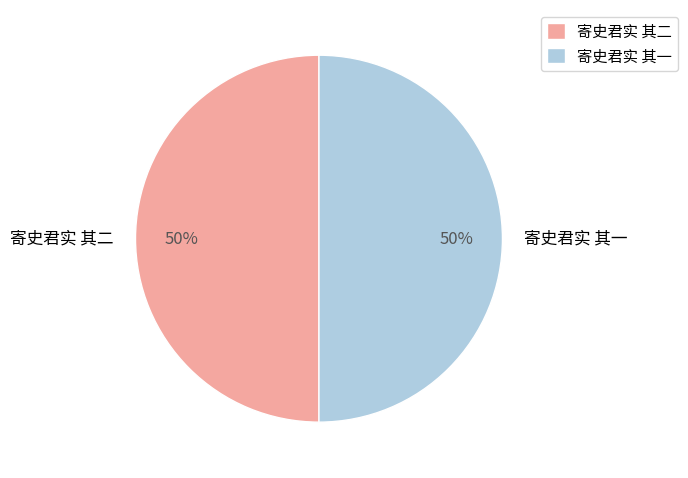

Is it true that 寄史君实 其二 is 58% of the pie?

False